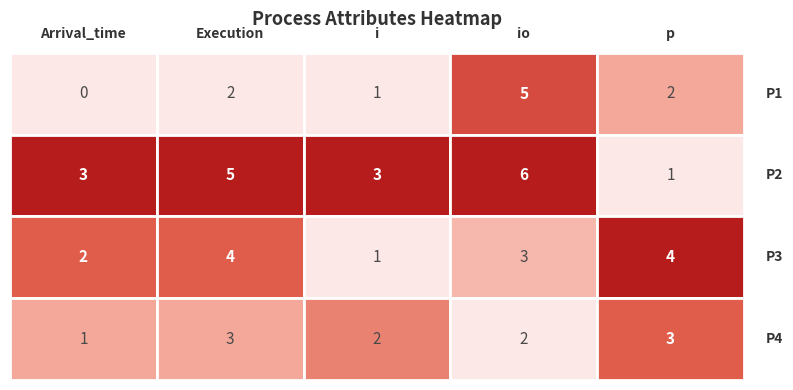

Reading left to right, list all the values displayed in this chart.

P1: 0=0	1=2	2=1	3=5	4=2
P2: 0=3	1=5	2=3	3=6	4=1
P3: 0=2	1=4	2=1	3=3	4=4
P4: 0=1	1=3	2=2	3=2	4=3